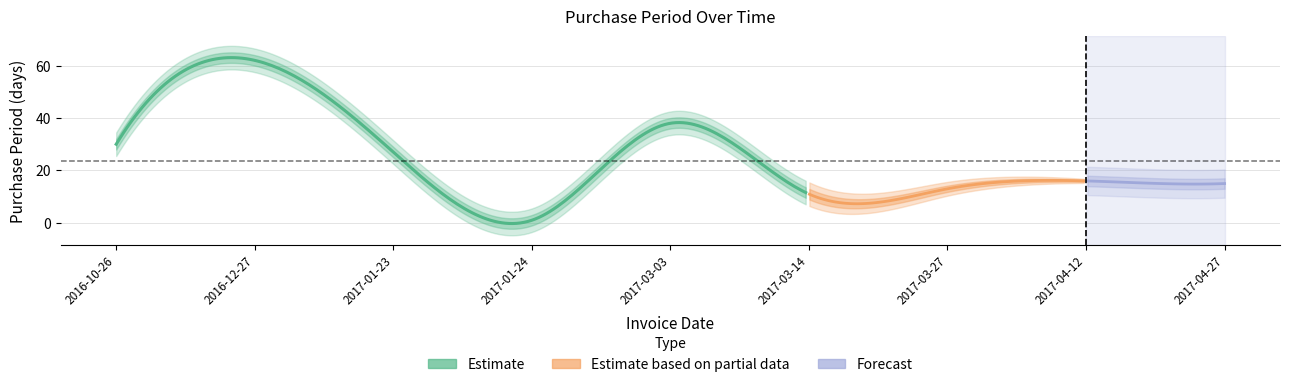

True or false: the data has more than 1 interior local peaks.

True